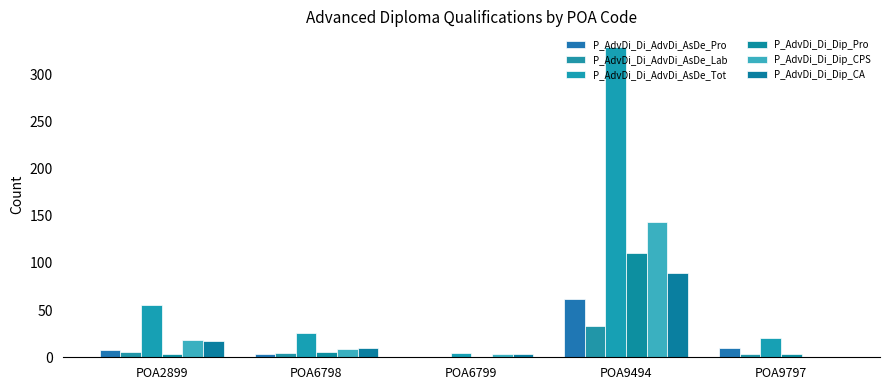

What is the difference between the maximum and minimum values in the P_AdvDi_Di_Dip_Pro series?

110